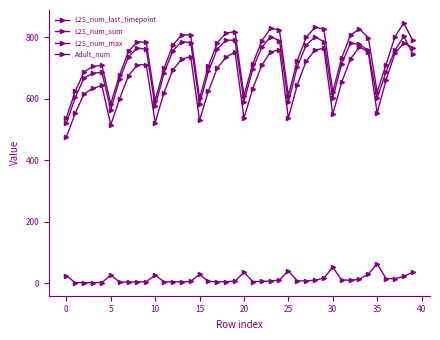

What is the label of the 20th point from the right?

20